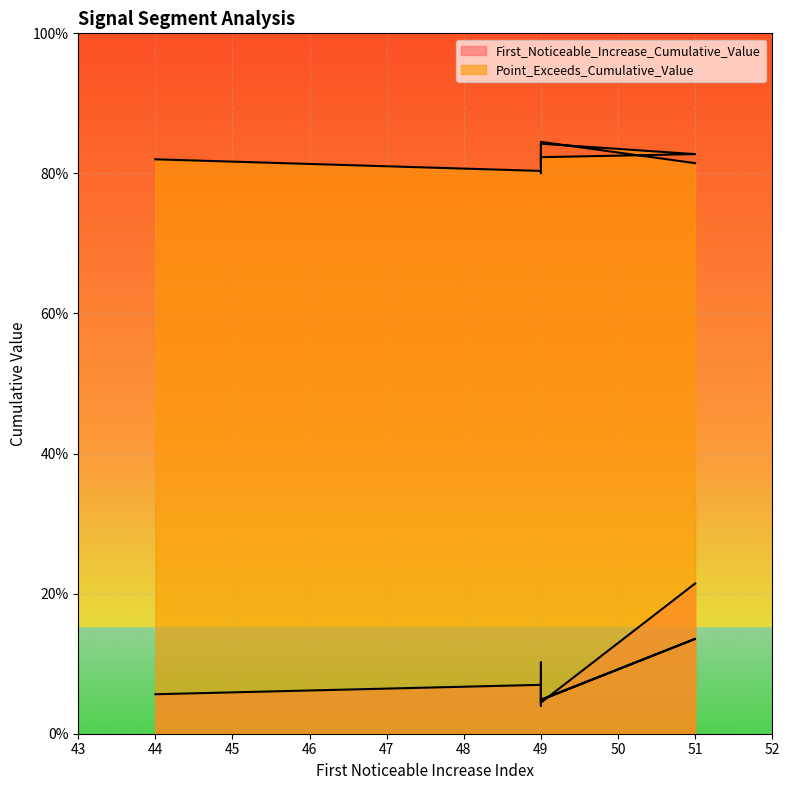

What is the maximum value for First_Noticeable_Increase_Cumulative_Value?

0.2